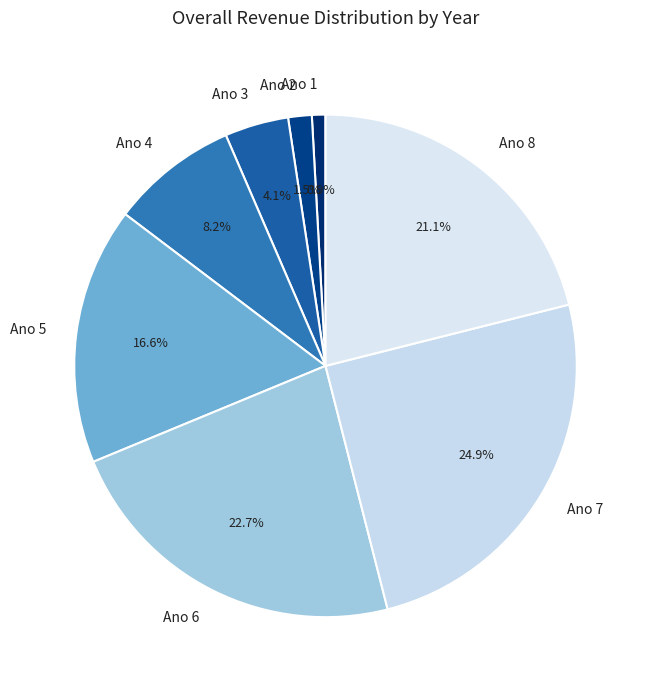

To the nearest percent, what is the difference between the largest and smallest slice percentages?

24%